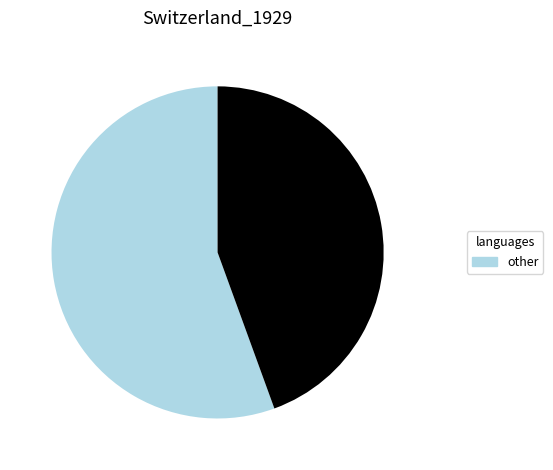

Is there any slice that represents more than half of the pie?

Yes